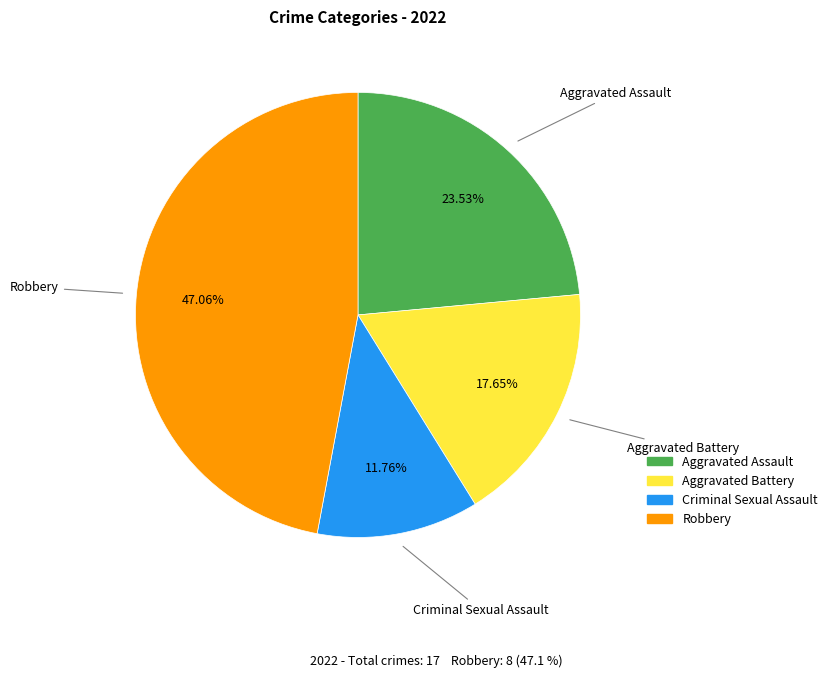

Which category has the biggest portion of the pie?

Robbery